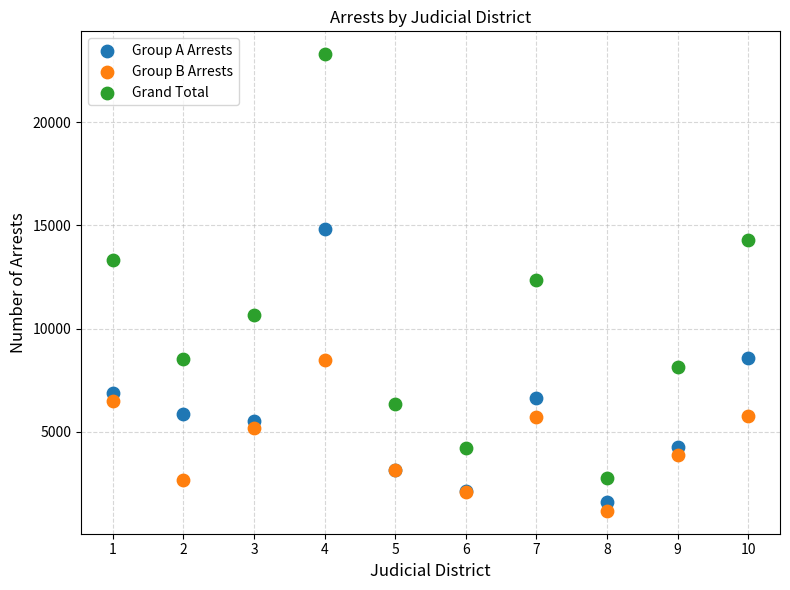

Which series contains the lowest Y value?

Group B Arrests